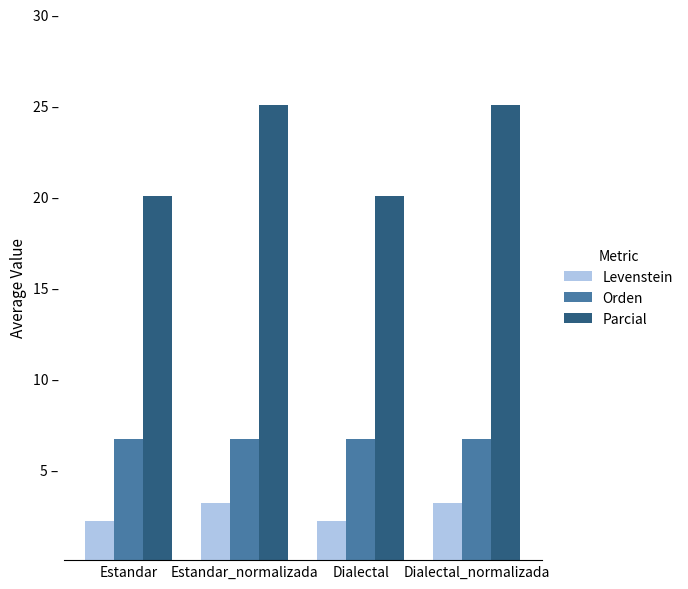

What are all the series names shown in the legend?

Levenstein, Orden, Parcial